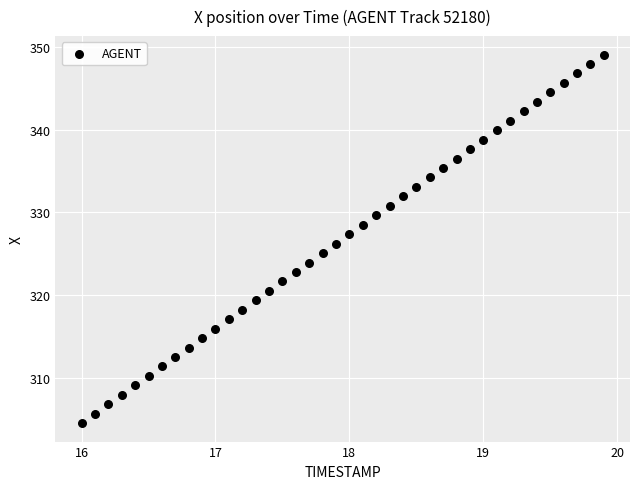

What is the range of X values (max minus min)?

3.9